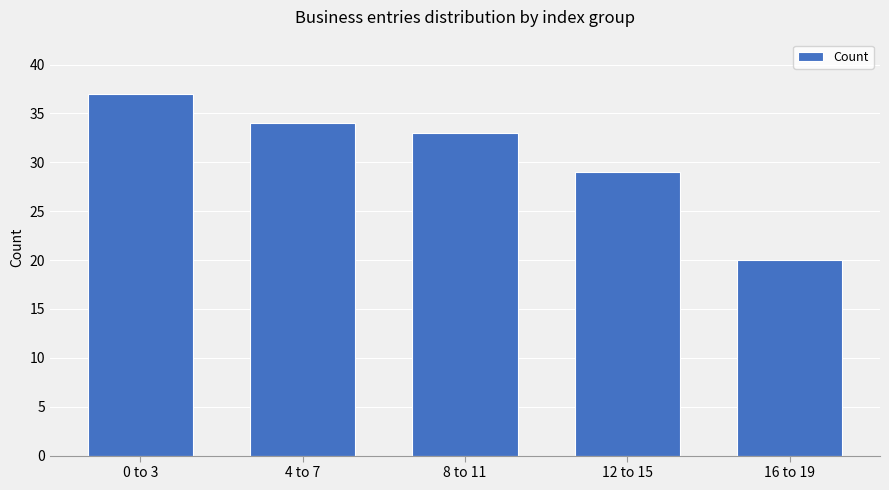

Reading right to left, list all the values displayed in this chart.

20	29	33	34	37